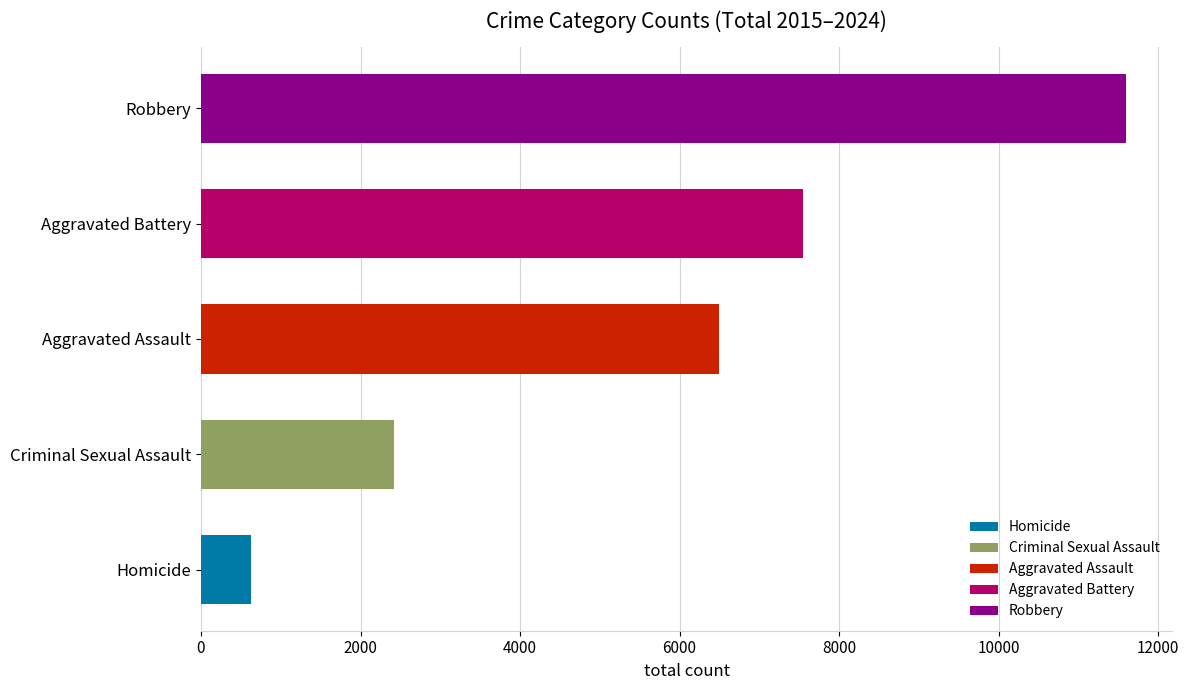

Is the value of Homicide at 2020 greater than the value of Aggravated Assault at 2022?

No